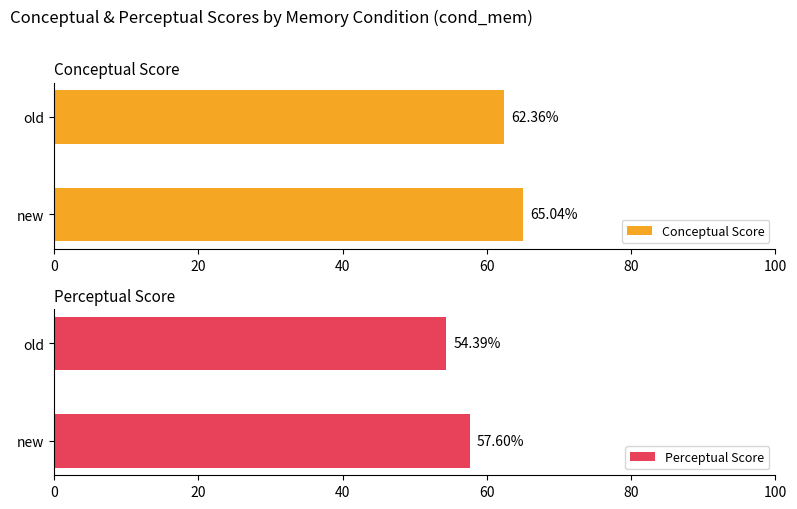

Is it true that Conceptual Score equals 62.4 at old?

True